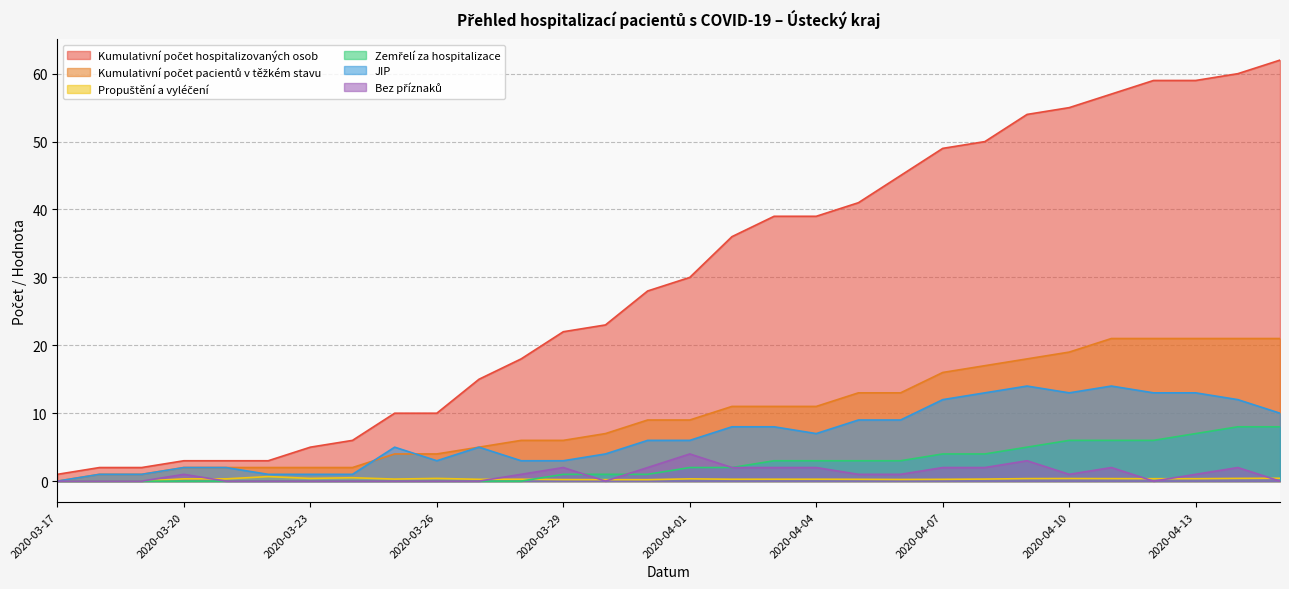

Which series changed the most between 2020-03-29 and 2020-04-08?

Kumulativní počet hospitalizovaných osob